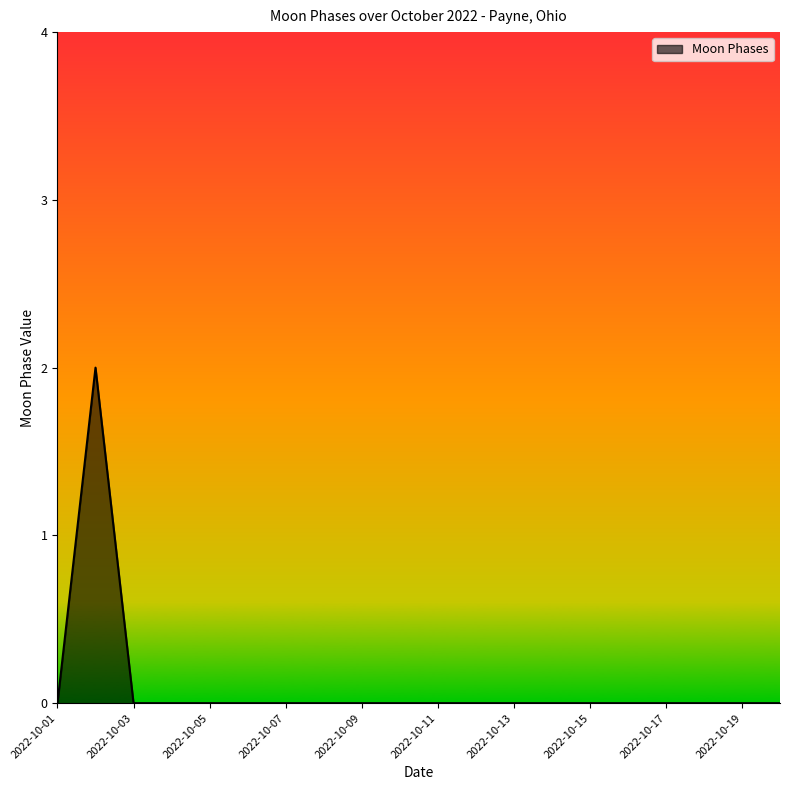

Count the number of data series in this chart.

1